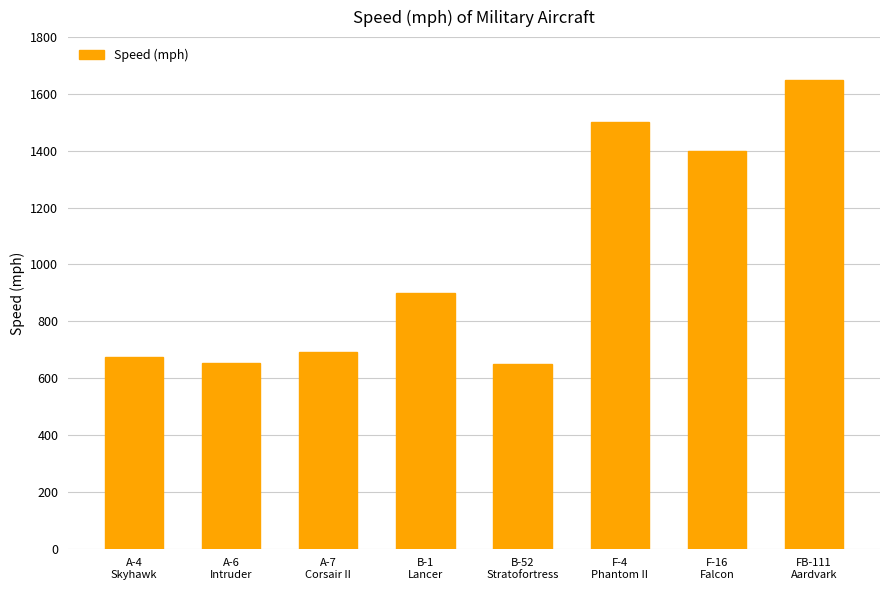

What is the value of the 6th bar from the left?

1500